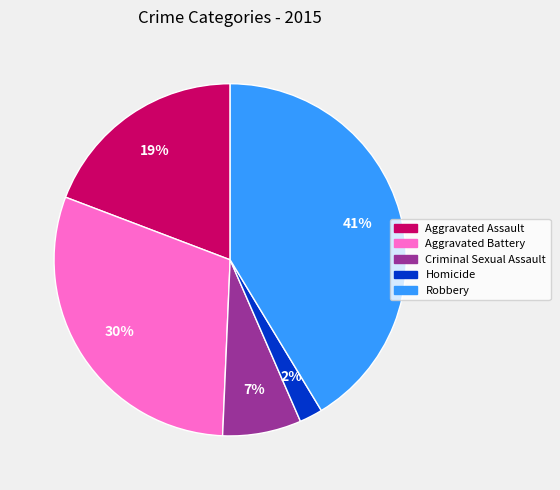

Rank the categories by value from highest to lowest.

Robbery, Aggravated Battery, Aggravated Assault, Criminal Sexual Assault, Homicide